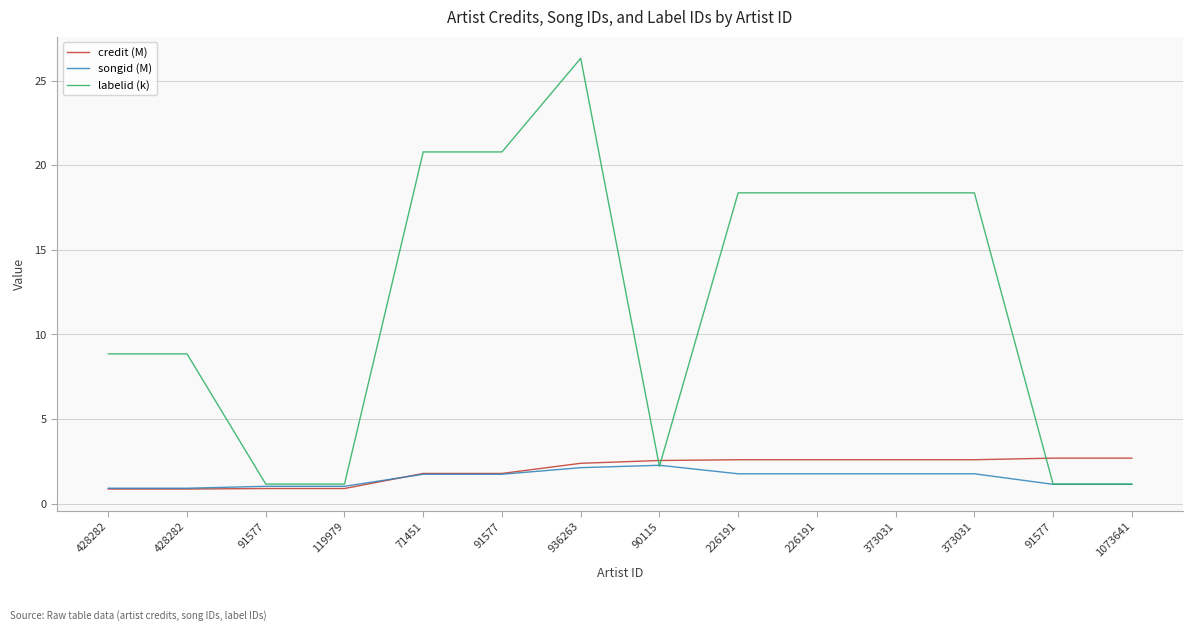

What are all the series names shown in the legend?

credit (M), songid (M), labelid (k)